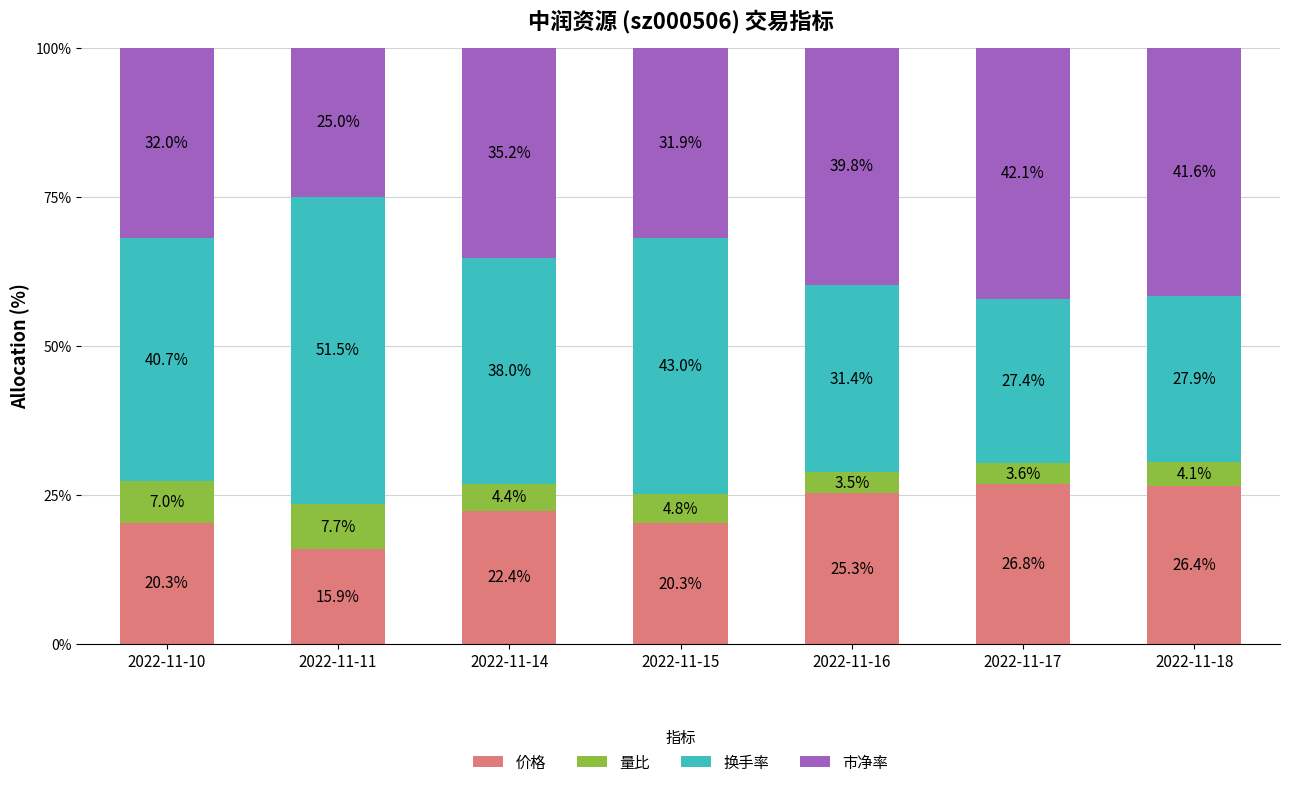

At which label does 价格 first exceed 22?

2022-11-14